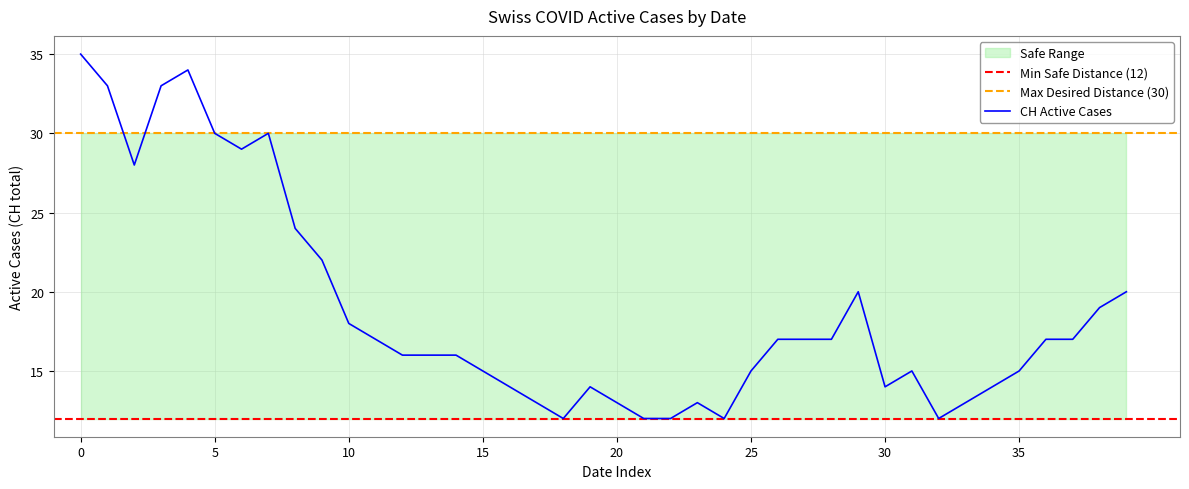

What is the highest value of the CH Active Cases series?

35